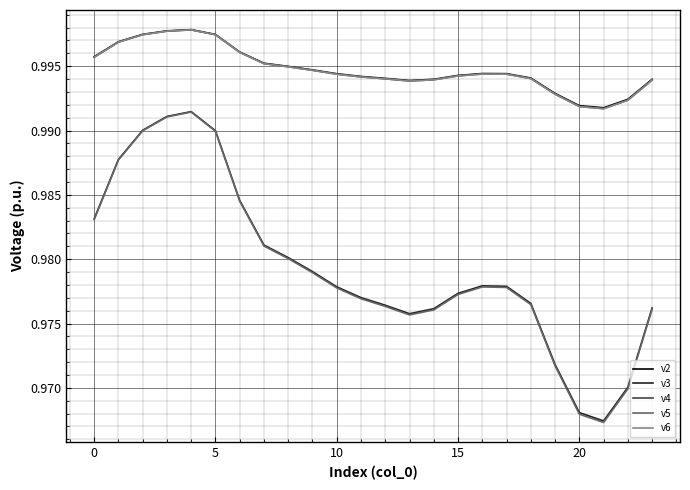

True or false: v4 and v3 intersect in this chart.

False